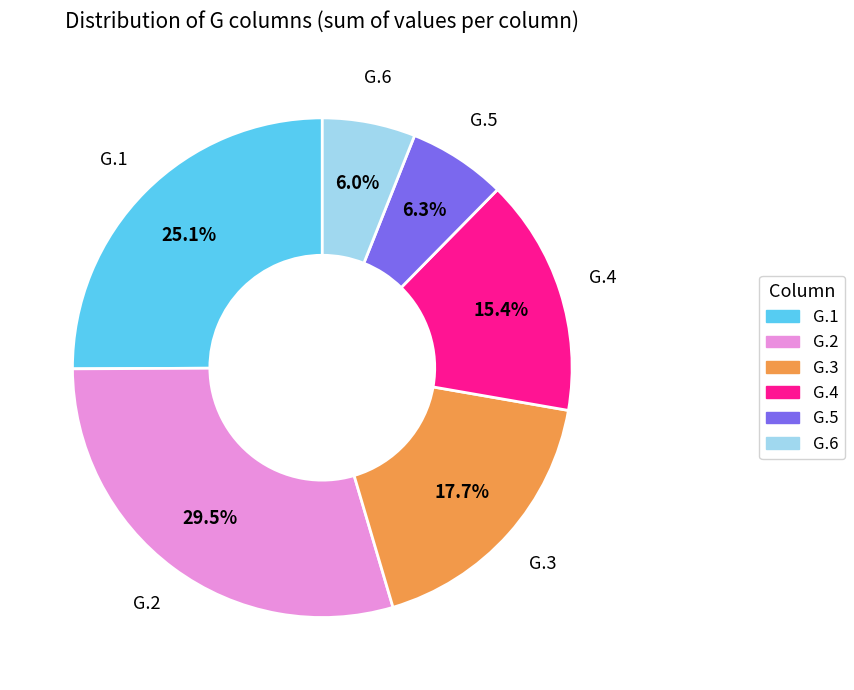

Do G.2 and G.3 together represent more than half of the pie?

No